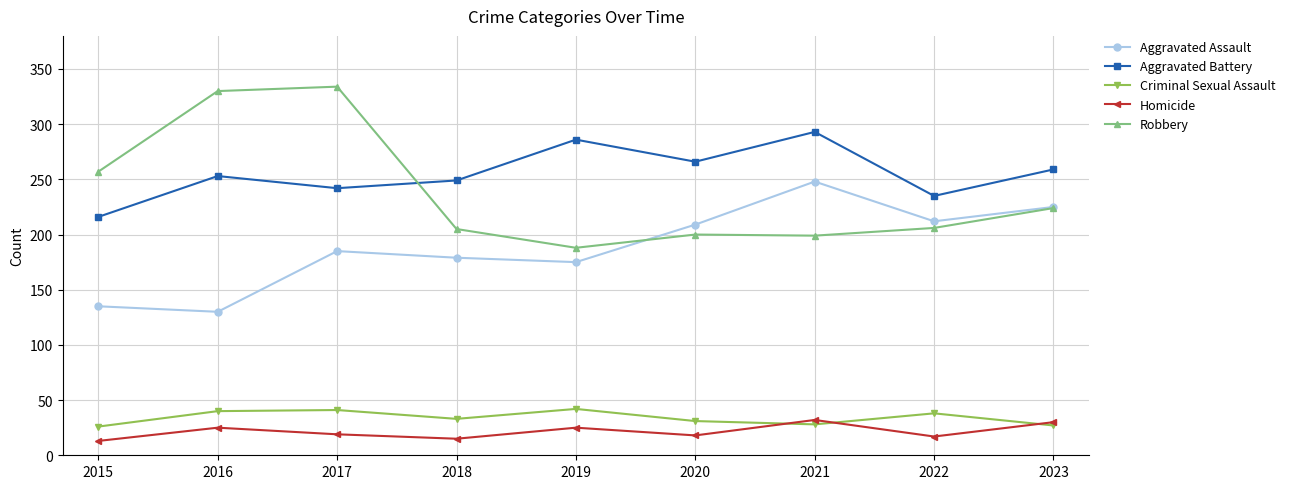

At which label does Aggravated Battery reach its minimum?

2015